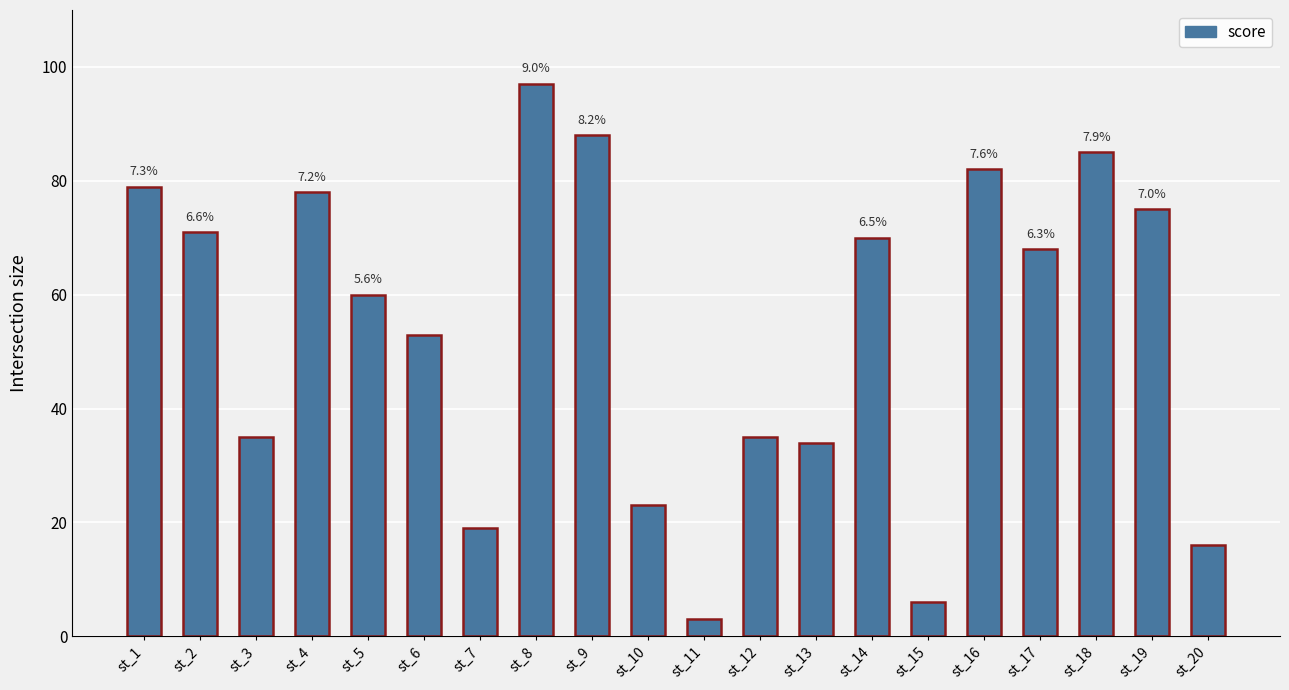

What is the sum of the values at st_19 and st_11?

78